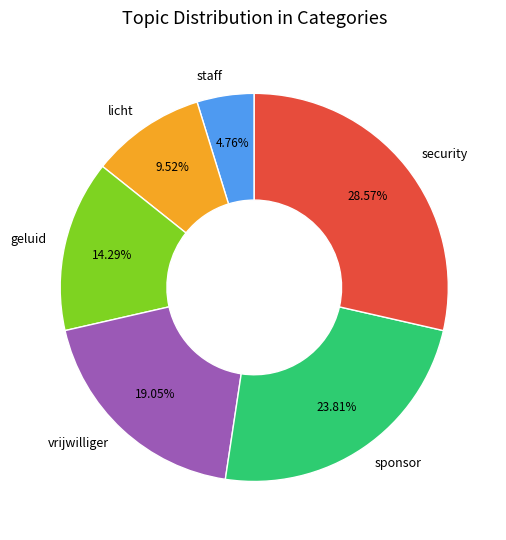

Does geluid account for over 50% of the chart?

No